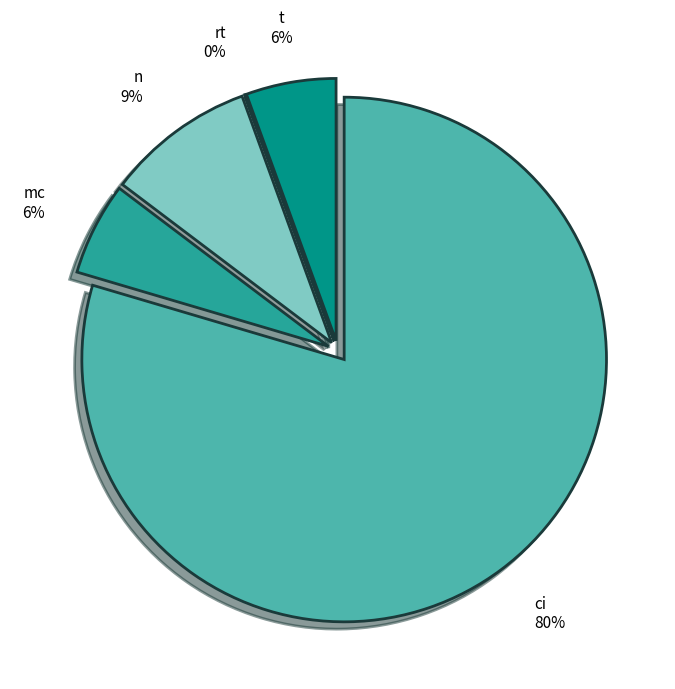

To the nearest percent, what portion does ci represent?

80%